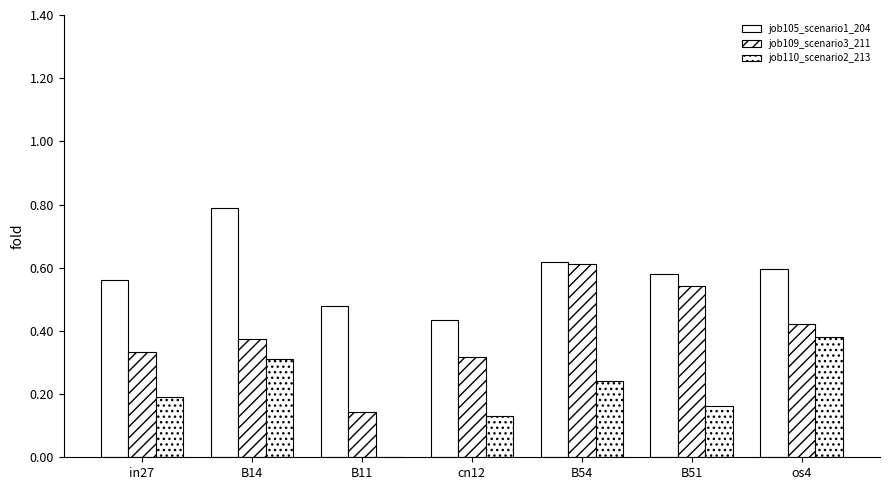

Are the bars horizontal?

No